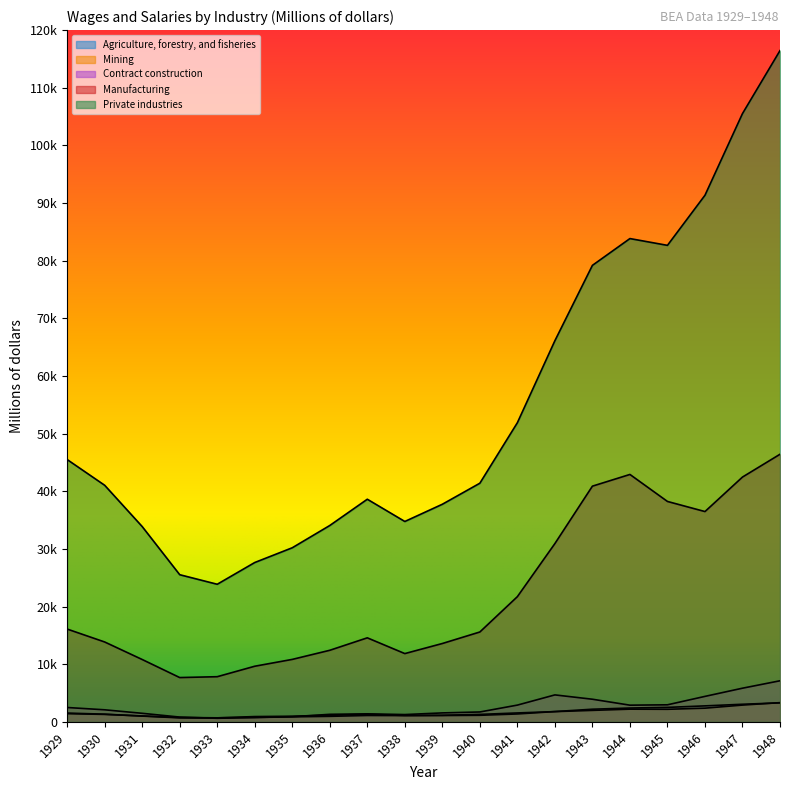

What is the average value of the Mining series?

1565